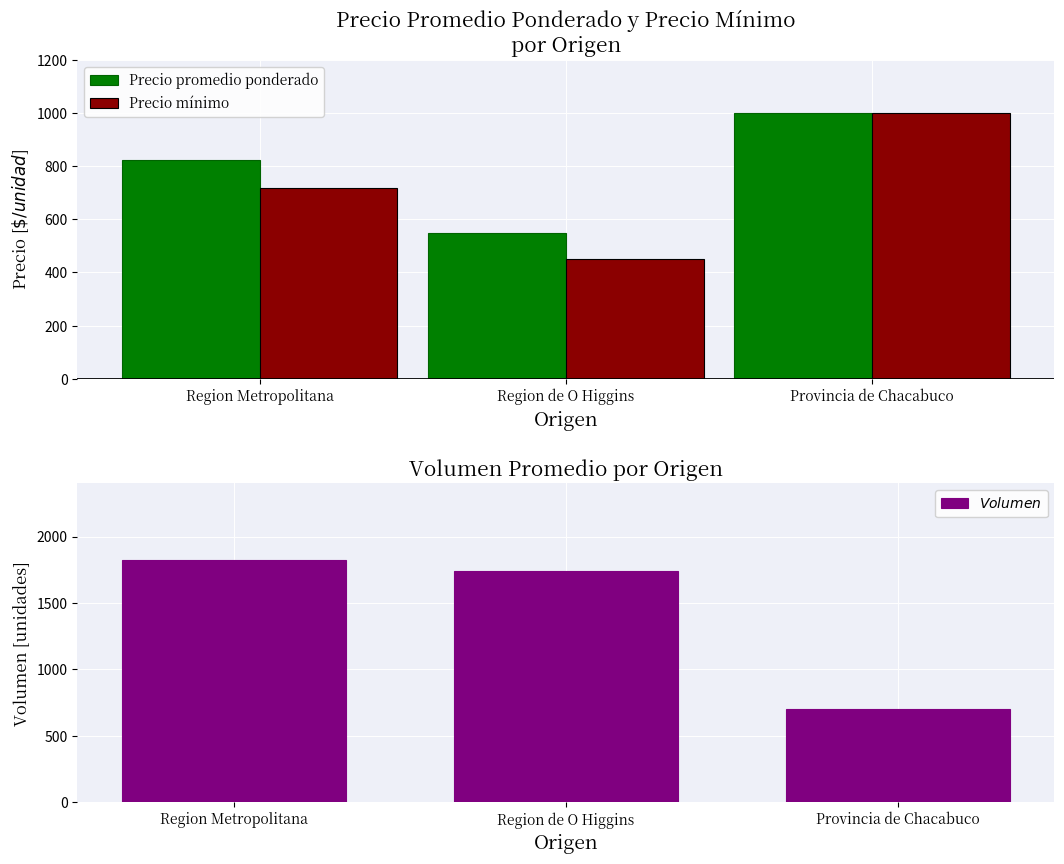

At how many categories does at least one series exceed 1395?

2